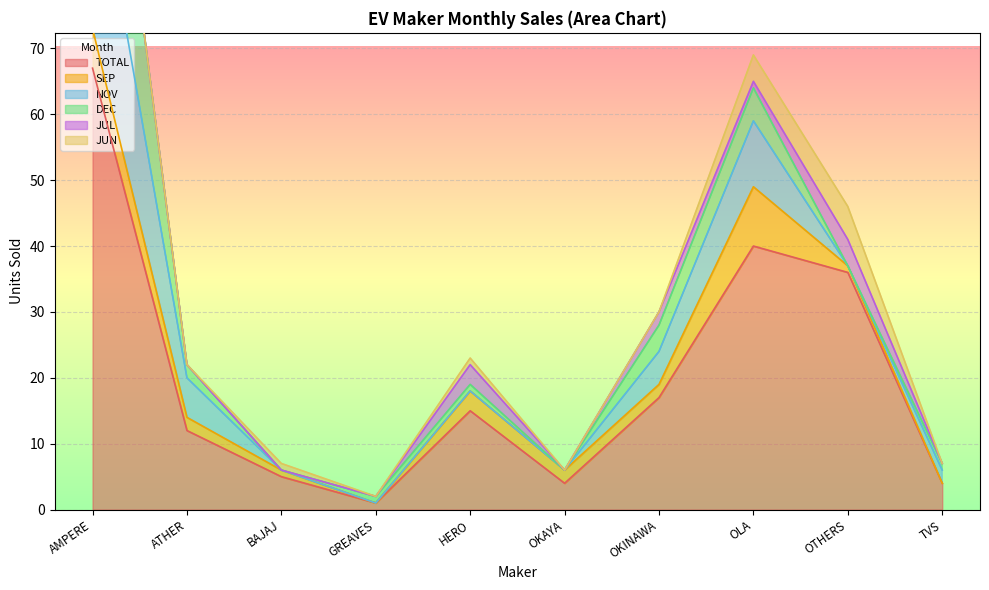

At which label does TOTAL reach its peak?

AMPERE